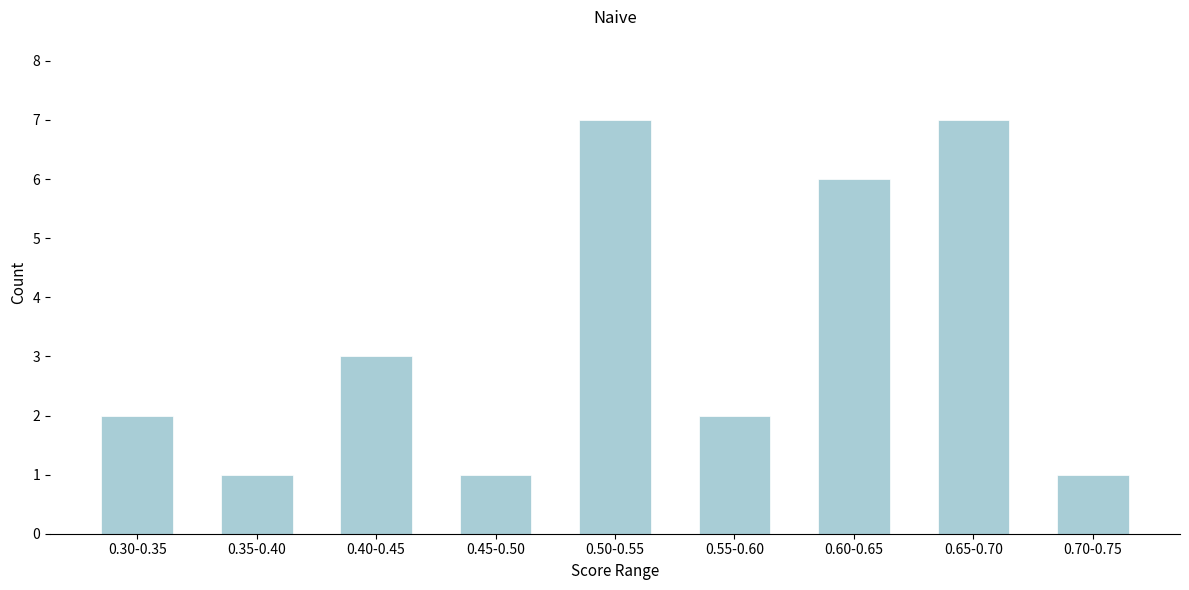

Reading left to right, what are all the values shown in this chart?

0.30-0.35=2	0.35-0.40=1	0.40-0.45=3	0.45-0.50=1	0.50-0.55=7	0.55-0.60=2	0.60-0.65=6	0.65-0.70=7	0.70-0.75=1